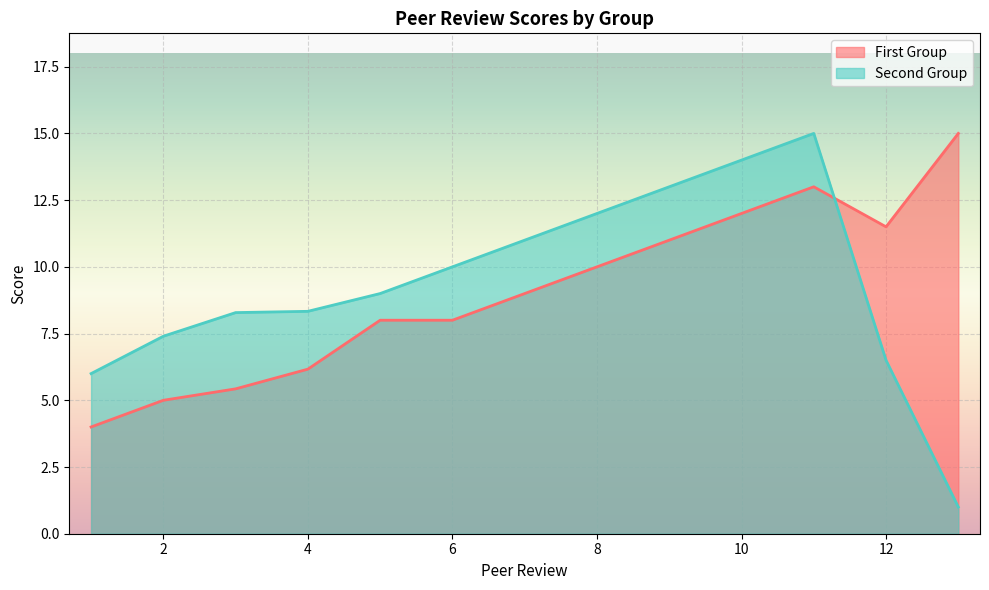

Which series ends up on top after the final intersection of Second Group and First Group?

First Group